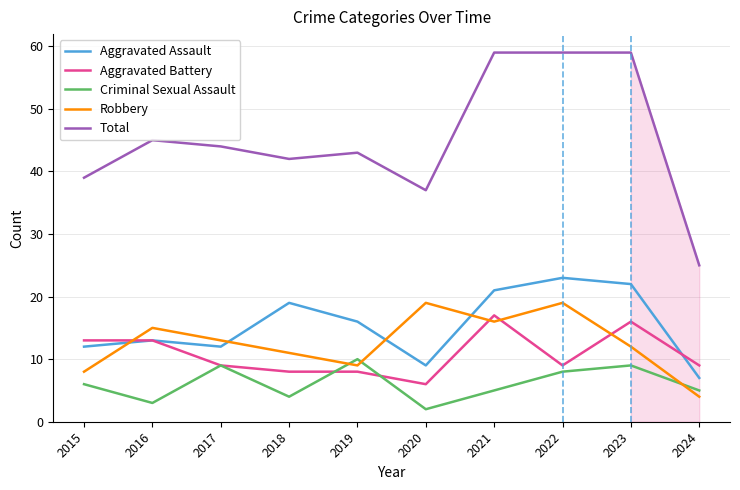

What is the difference between the Robbery values at 2017 and 2022?

6